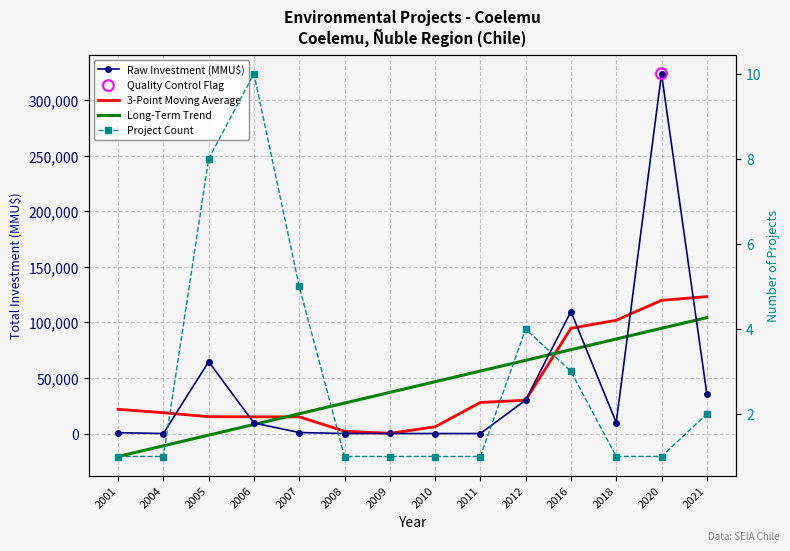

Which series reaches the minimum Y coordinate?

Long-Term Trend